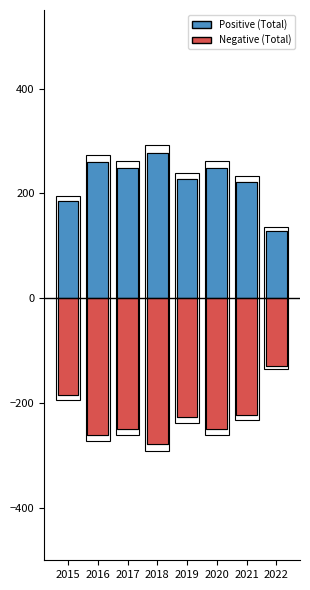

At which category does the chart reach its minimum across all series?

2018